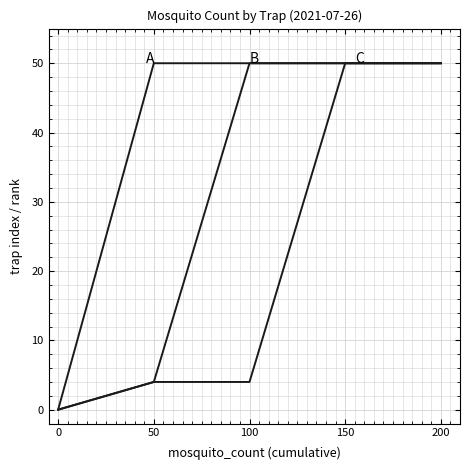

Reading left to right, list all the values displayed in this chart.

A: 0	50	50	50	50
B: 0	4	50	50	50
C: 0	4	4	50	50